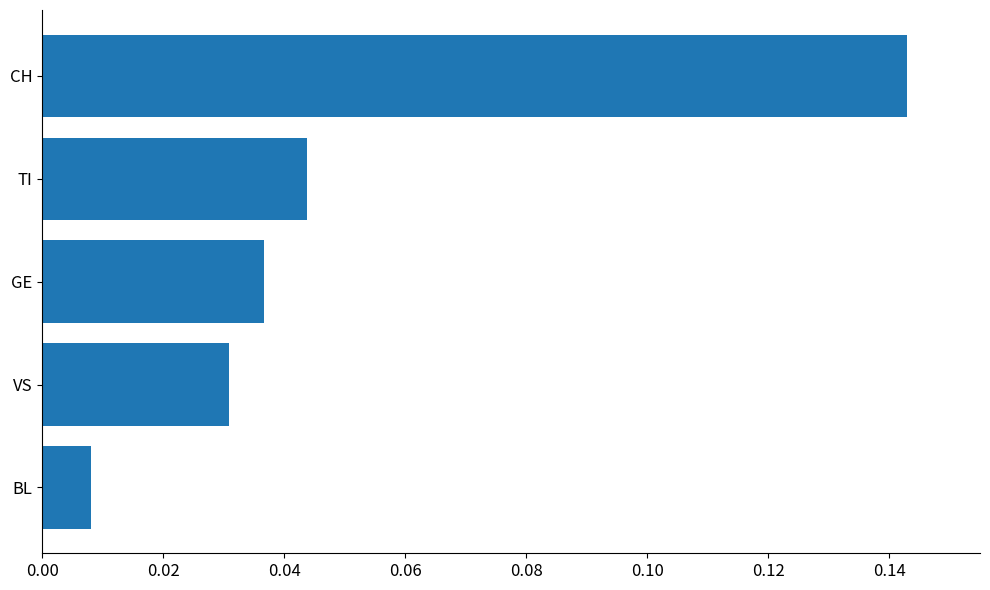

What is the label of the 1st bar from the bottom?

BL